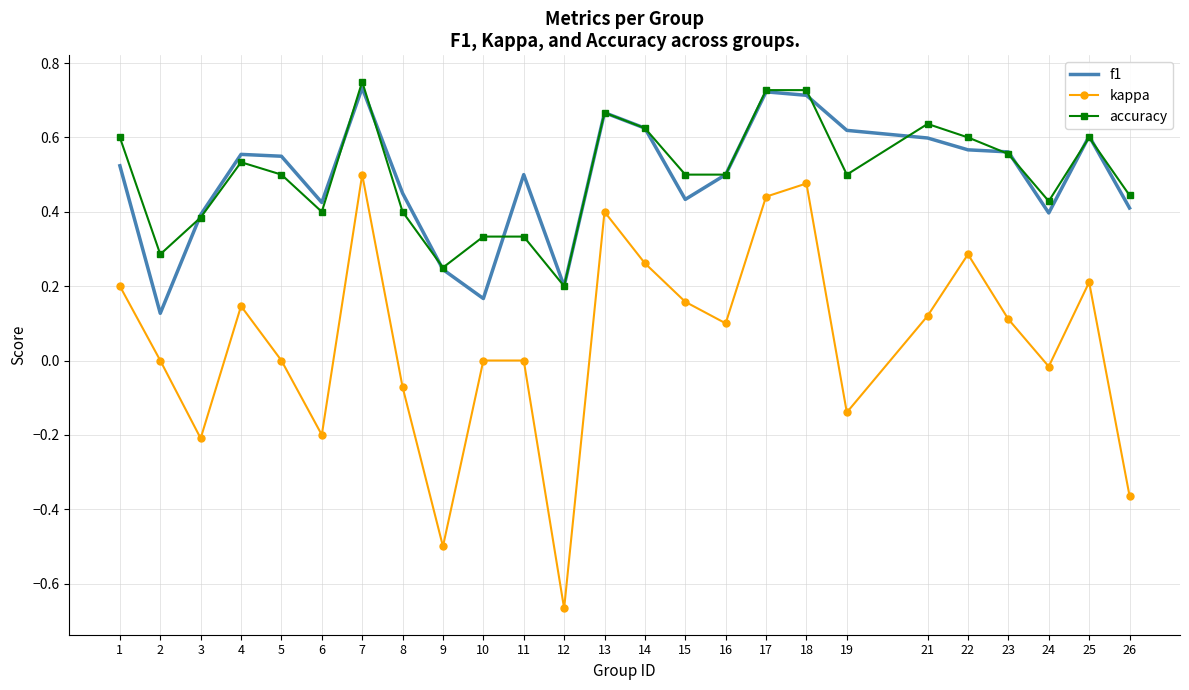

At which label does accuracy reach its peak?

7